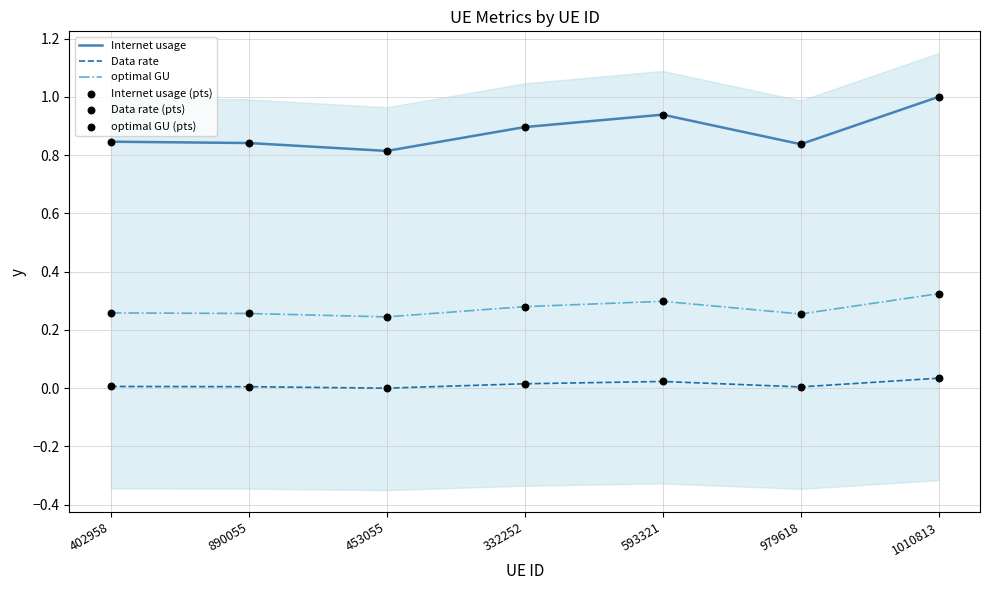

Is the value of Internet usage (pts) at 332252 greater than the value of optimal GU at 402958?

Yes